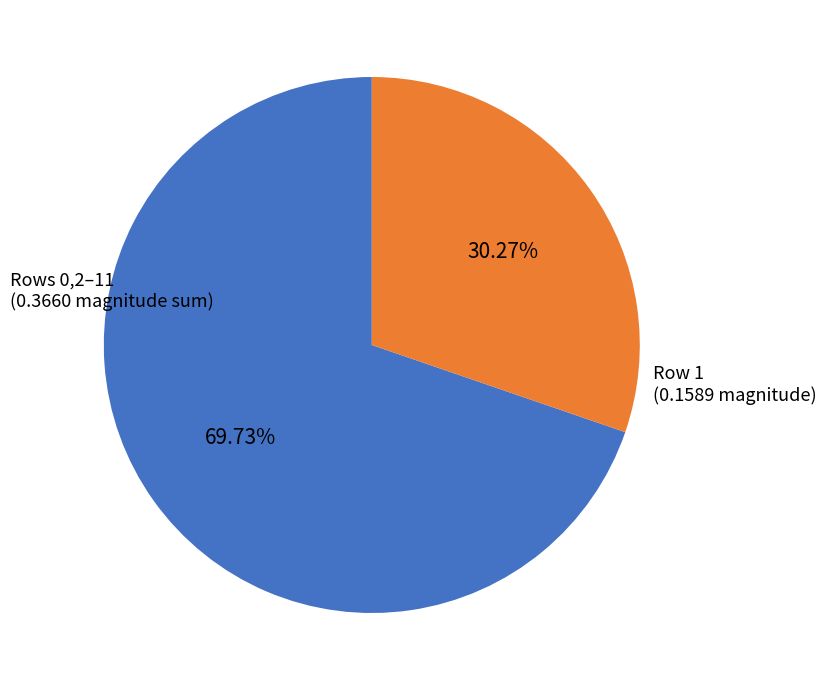

How many segments does this pie chart have?

2